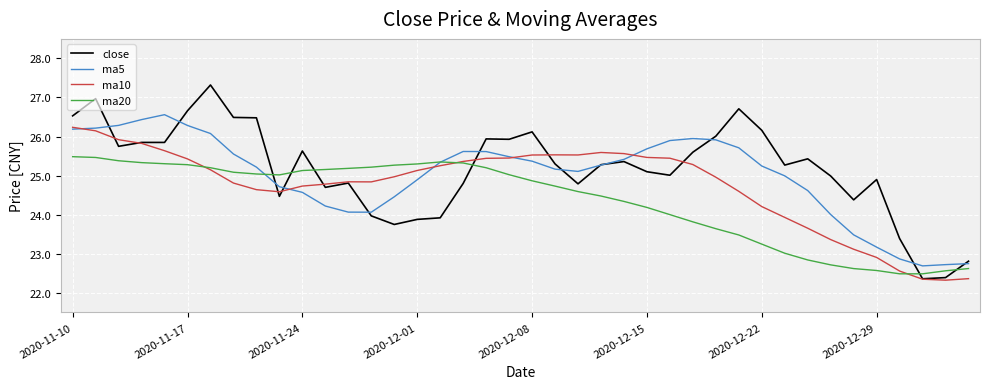

Rank the series by their maximum value, from highest to lowest.

close, ma5, ma10, ma20